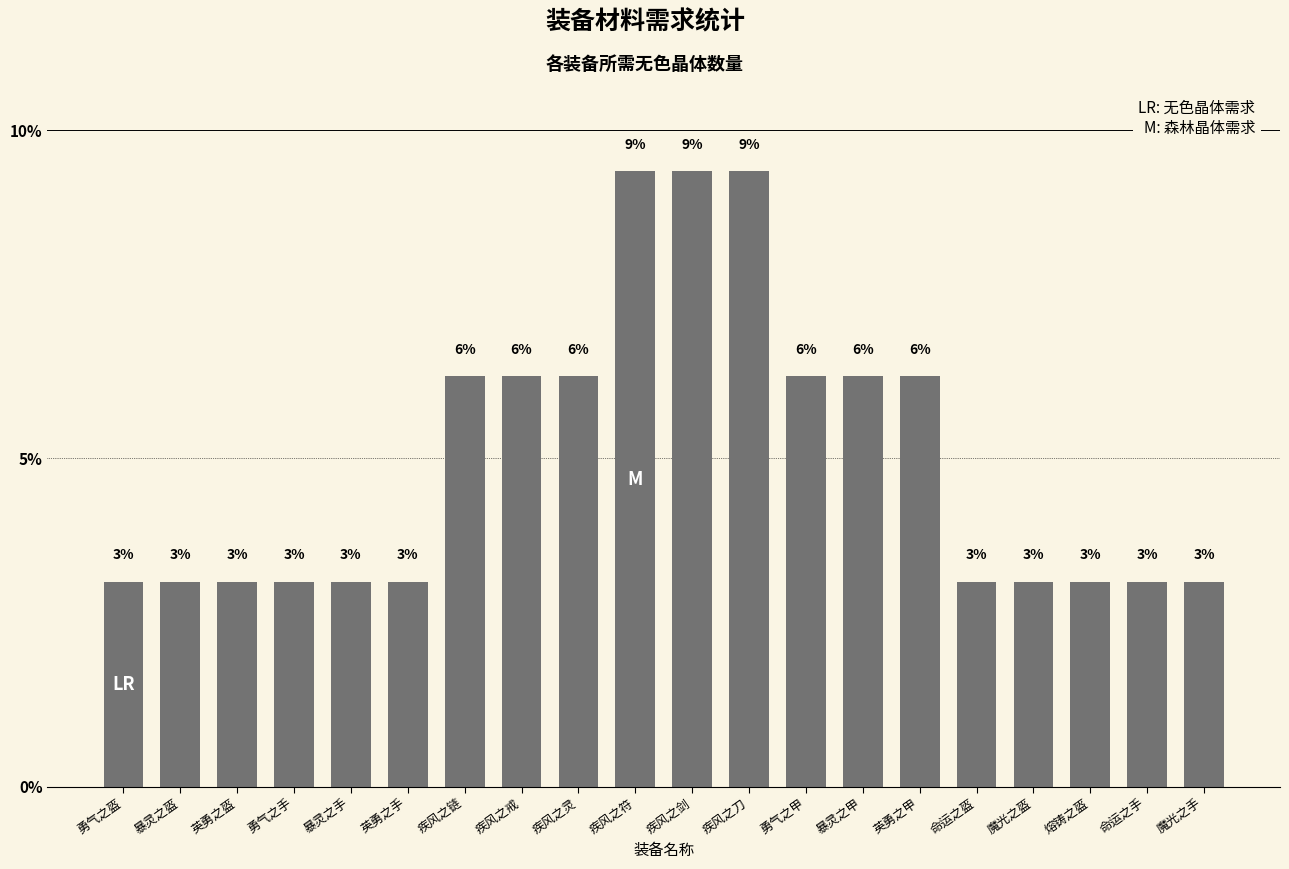

True or false: the data shows 0.7 at 勇气之盔.

False